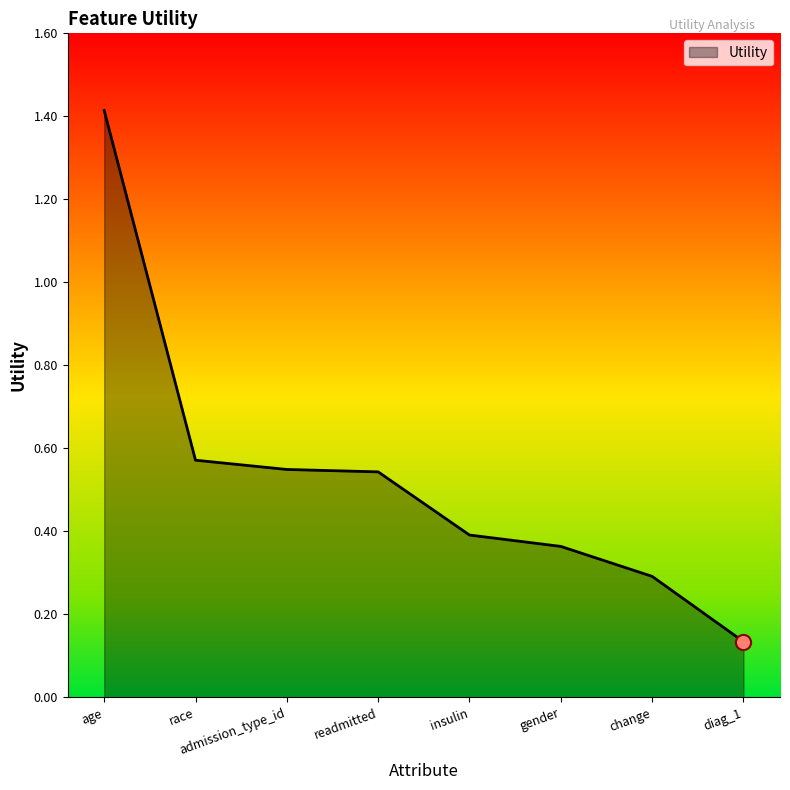

Between readmitted and insulin, which is larger?

readmitted